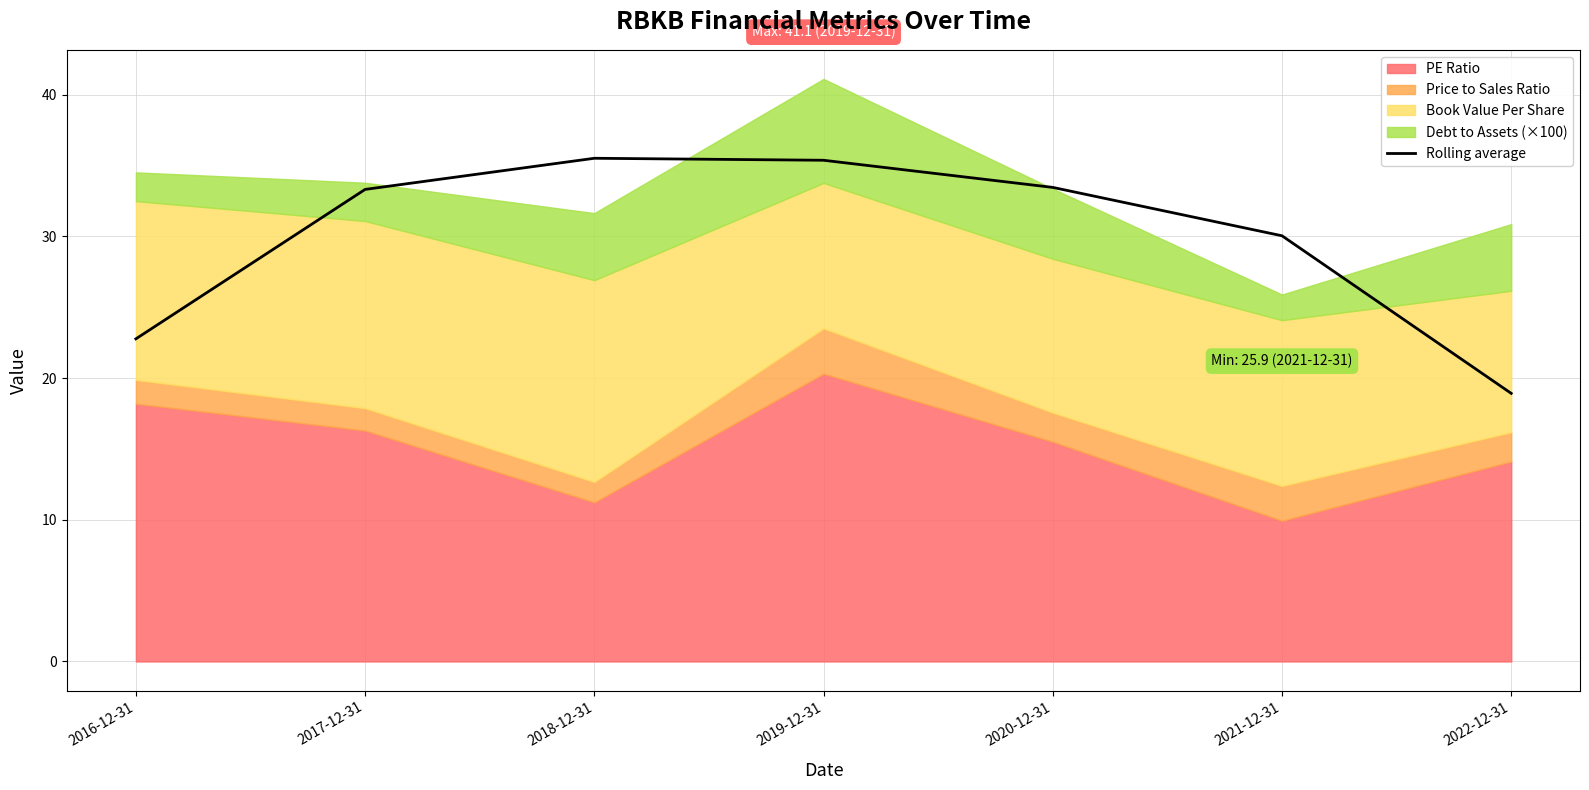

The value of Rolling average at 2019-12-31 is 35.4. True or false?

True